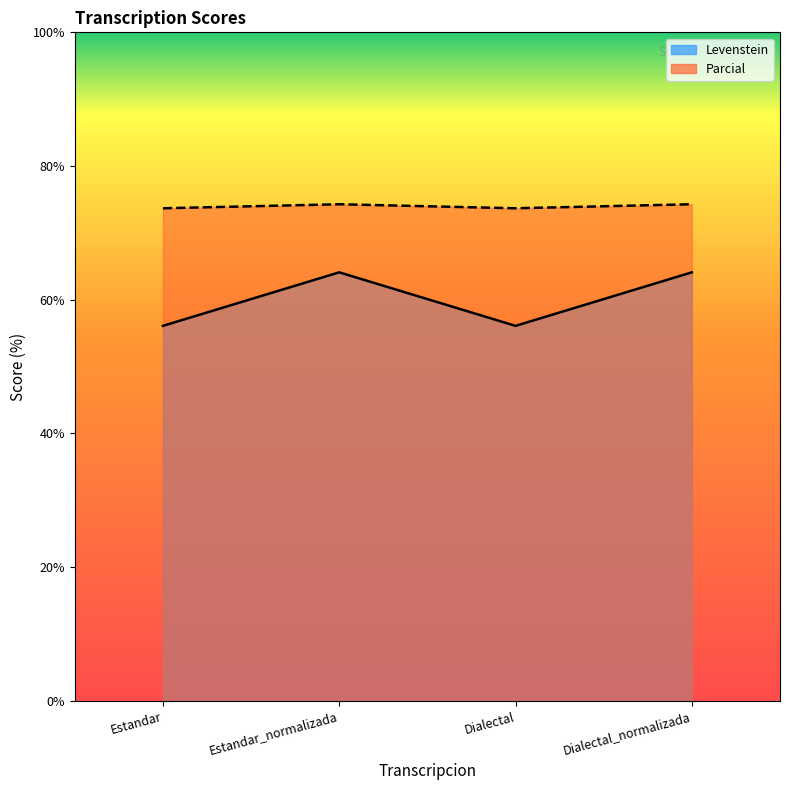

Reading left to right, what are all the values shown in this chart?

Levenstein: Estandar=56.1	Estandar_normalizada=64.1	Dialectal=56.1	Dialectal_normalizada=64.1
Parcial: Estandar=73.7	Estandar_normalizada=74.3	Dialectal=73.7	Dialectal_normalizada=74.3